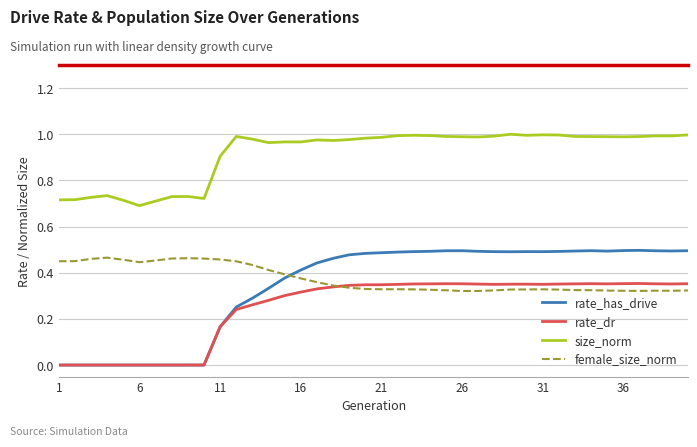

True or false: size_norm has more than 0 interior local peaks.

True